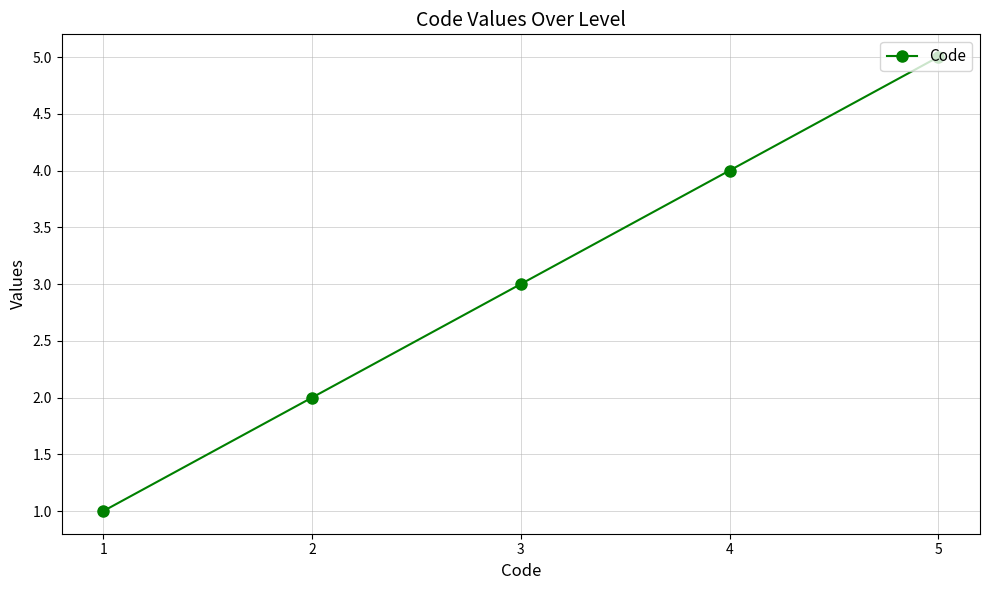

What is the sum of the values at 2 and 1?

3